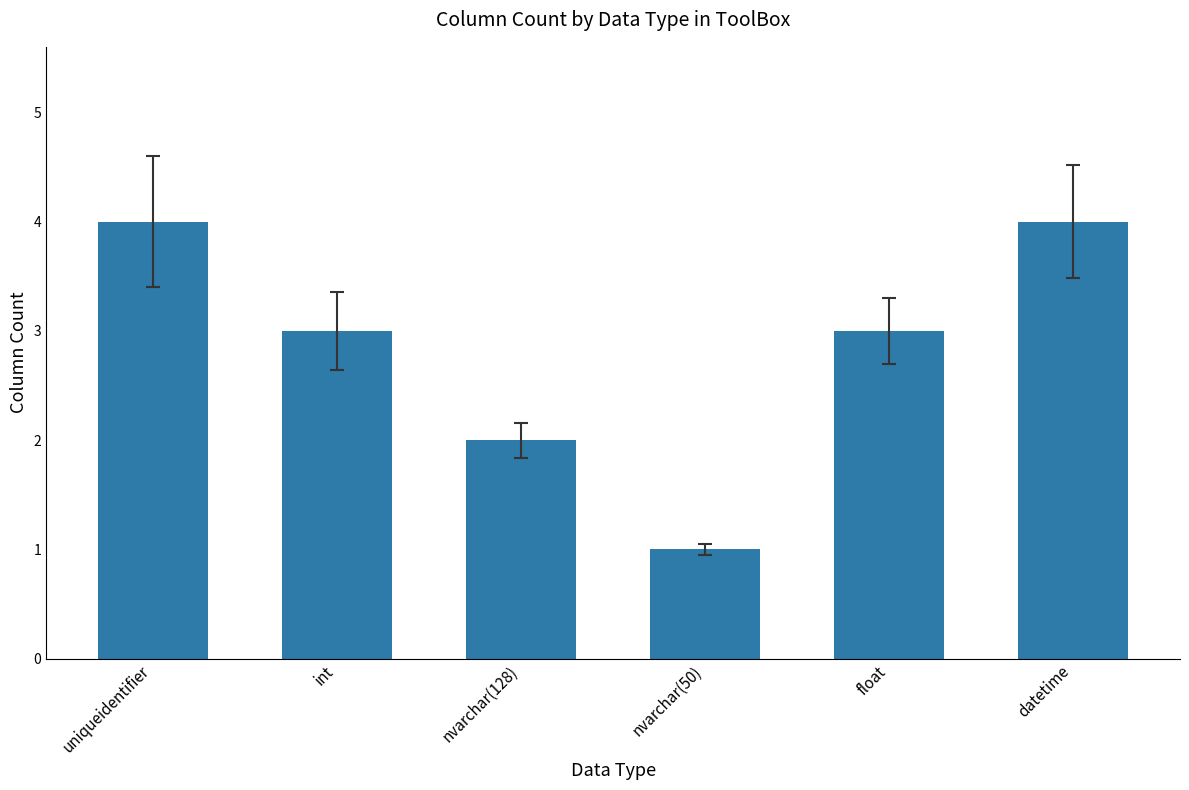

The chart shows a value of 3 at float. True or false?

True